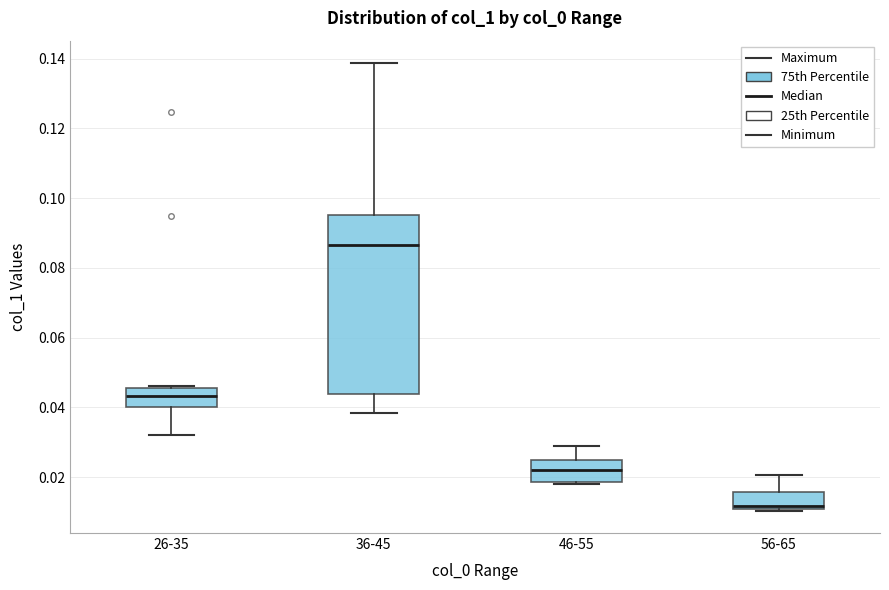

Reading left to right, read every box against the y-axis: the position of its median line, the range the box covers, and the ends of its whiskers. The values are not printed on the chart, so give them approximately, as read against the axis.

26-35: median 0.044, box 0.040 to 0.046, whiskers 0.032 to 0.046
36-45: median 0.086, box 0.044 to 0.096, whiskers 0.038 to 0.138
46-55: median 0.022, box 0.018 to 0.024, whiskers 0.018 (just below the box's lower edge) to 0.028
56-65: median 0.012, box 0.010 to 0.016, whiskers 0.010 to 0.020